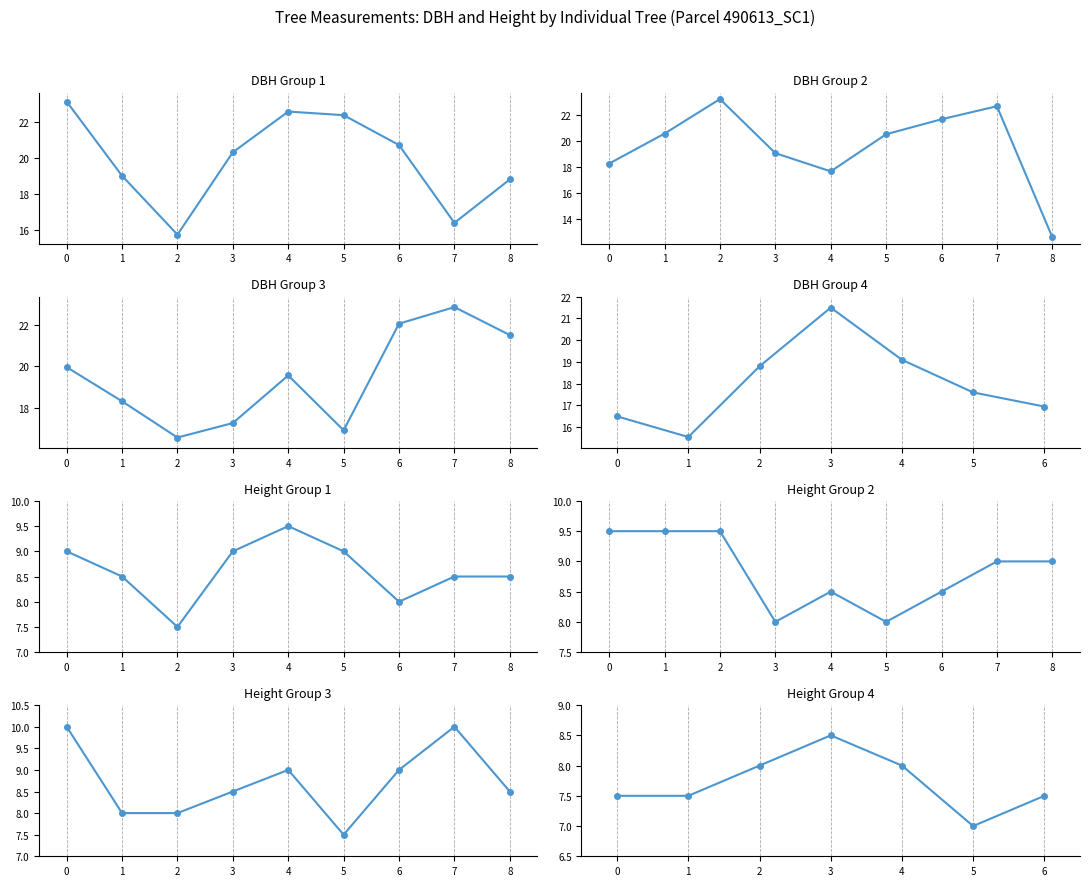

Is this an area chart (filled region under the line)?

No